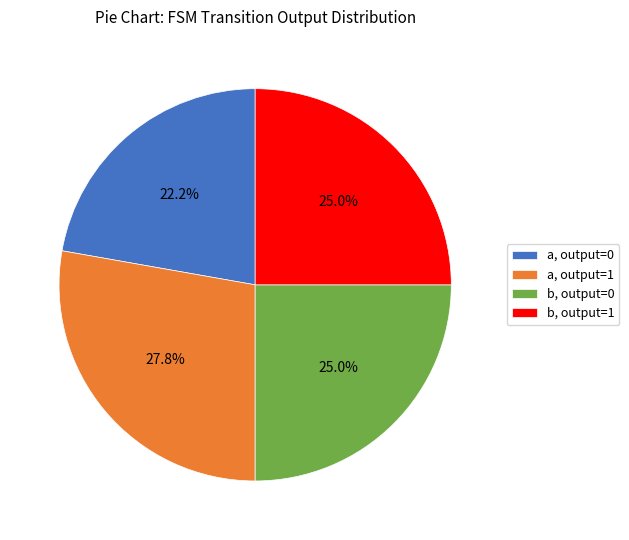

Which slice is the smallest?

a, output=0